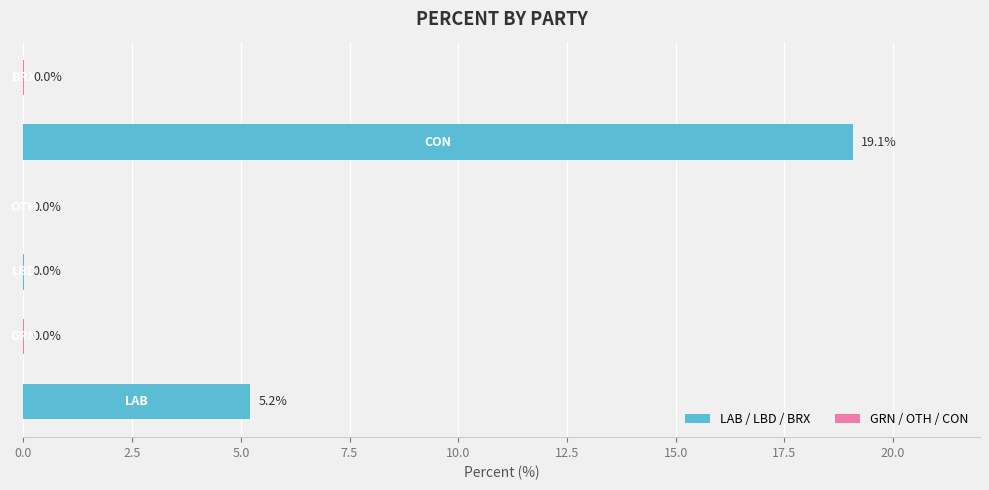

What is the change in value from LBD to CON?

+19.1